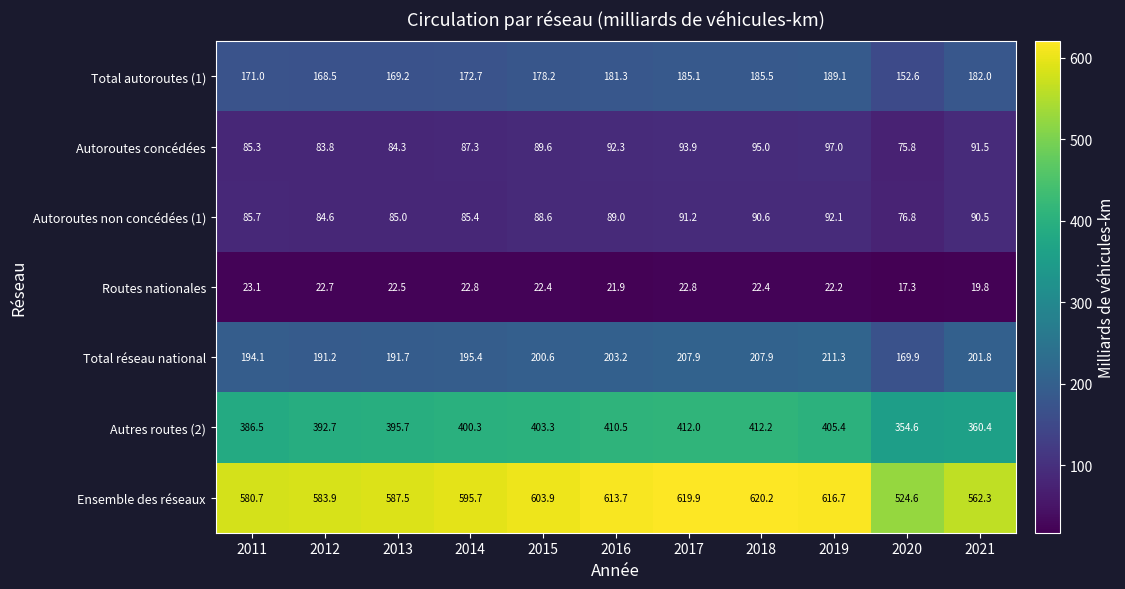

How many series are shown in this chart?

7